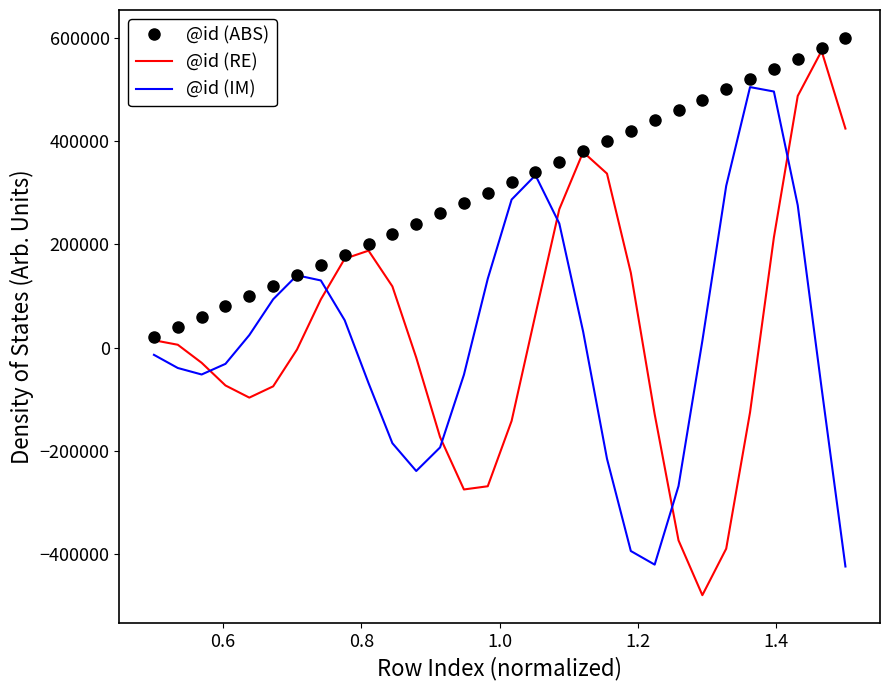

What is the smallest value displayed?

-479824.0